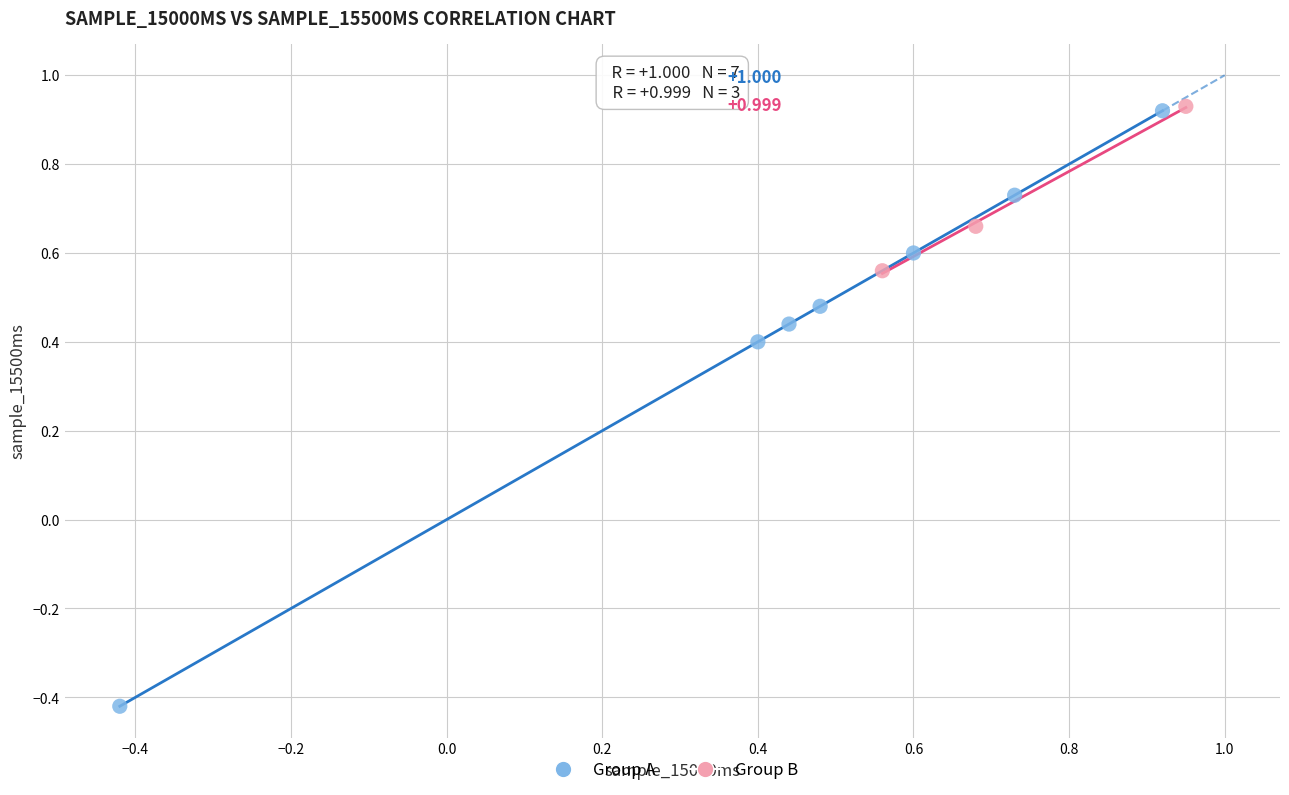

Which series has the widest spread of Y values?

Group A